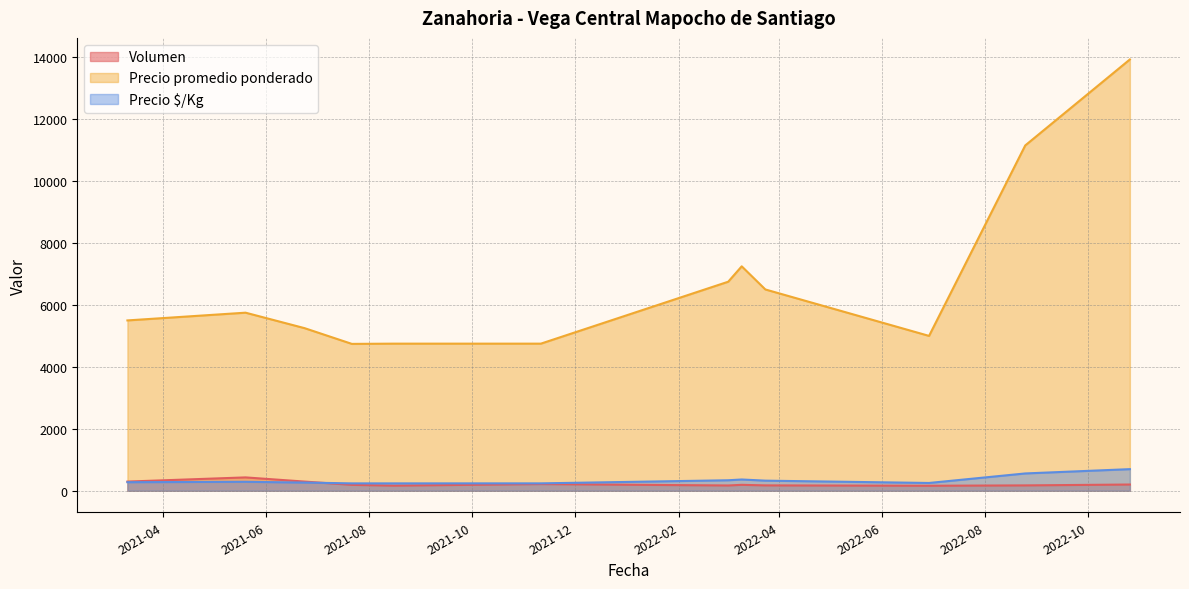

Which category has the highest value in the Precio $/Kg series?

2022-10-26